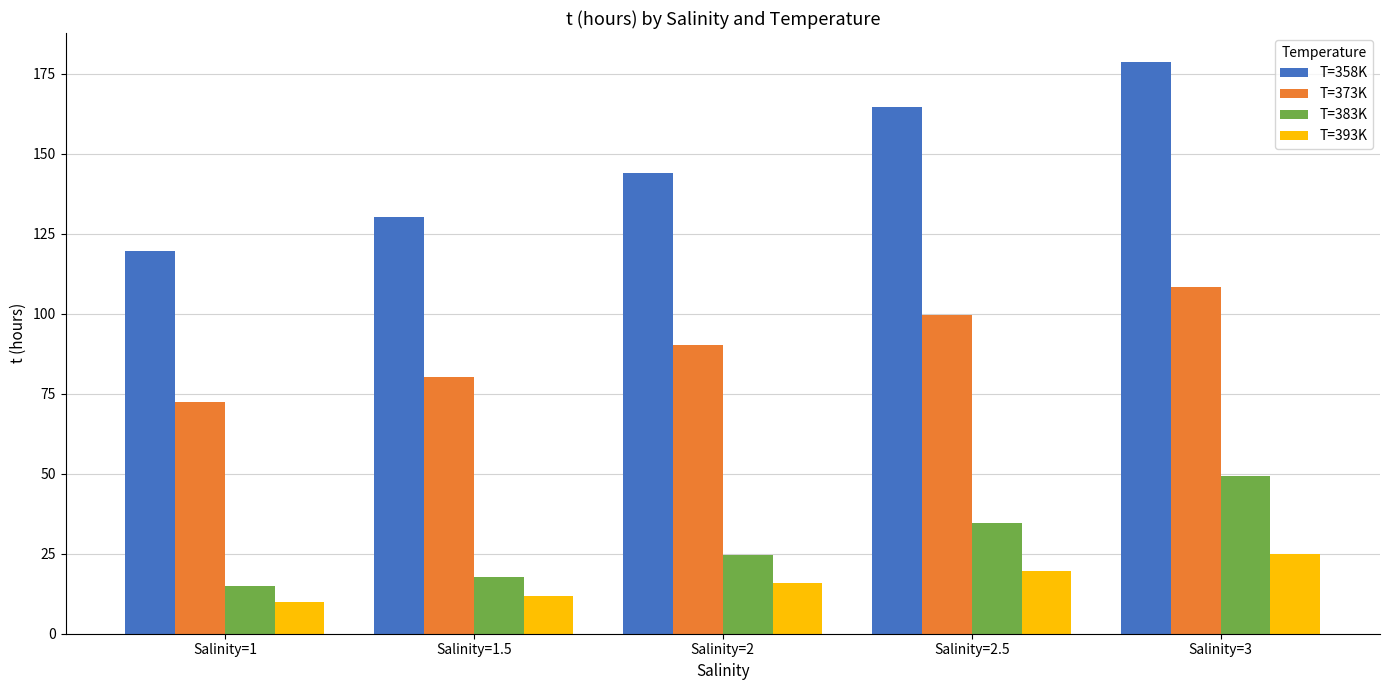

How many bars are there in total?

20